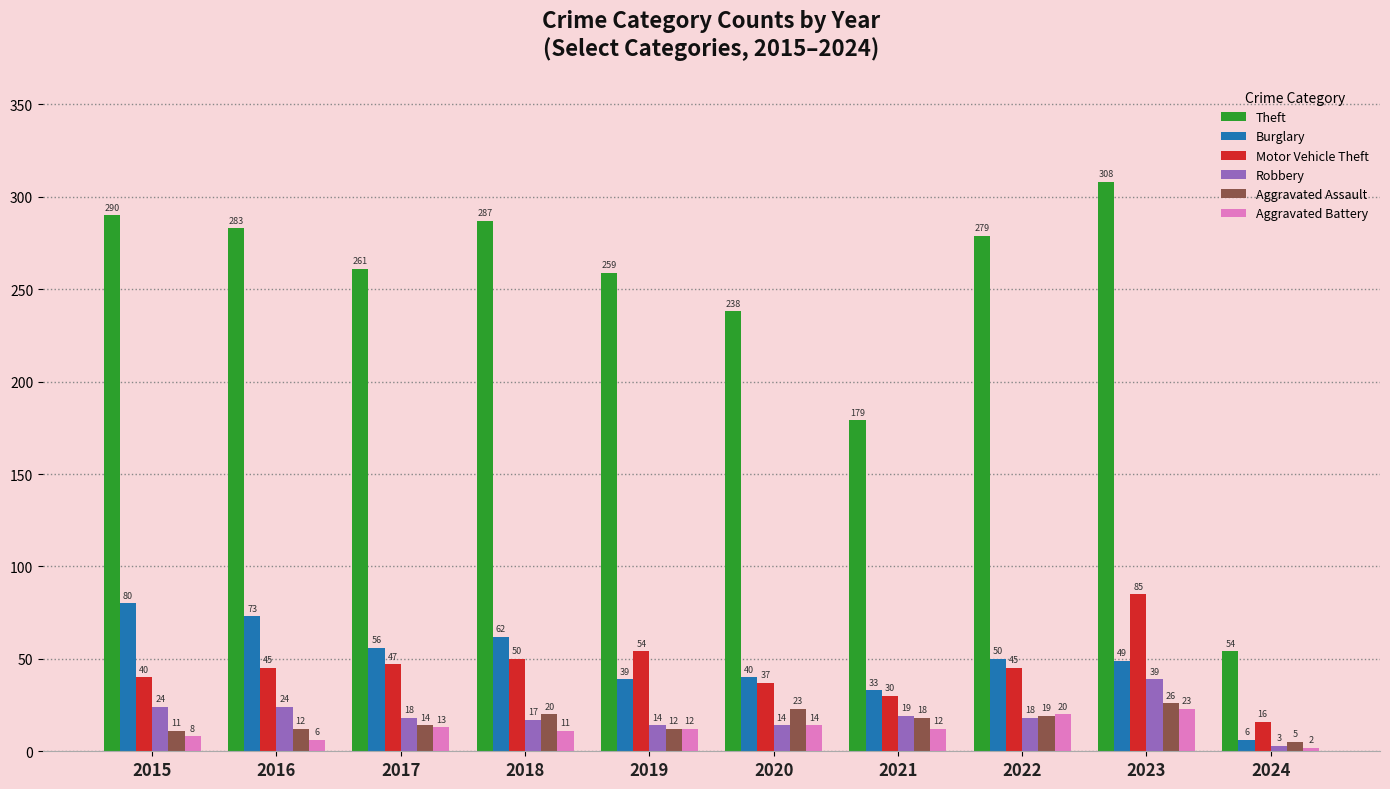

How many series are shown in this chart?

6